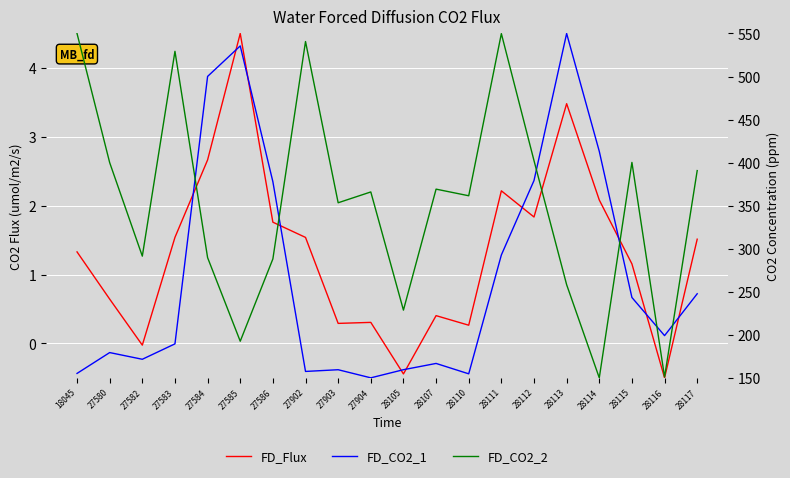

What is the value of the FD_CO2_1 point at the 14th from the left?

1.3